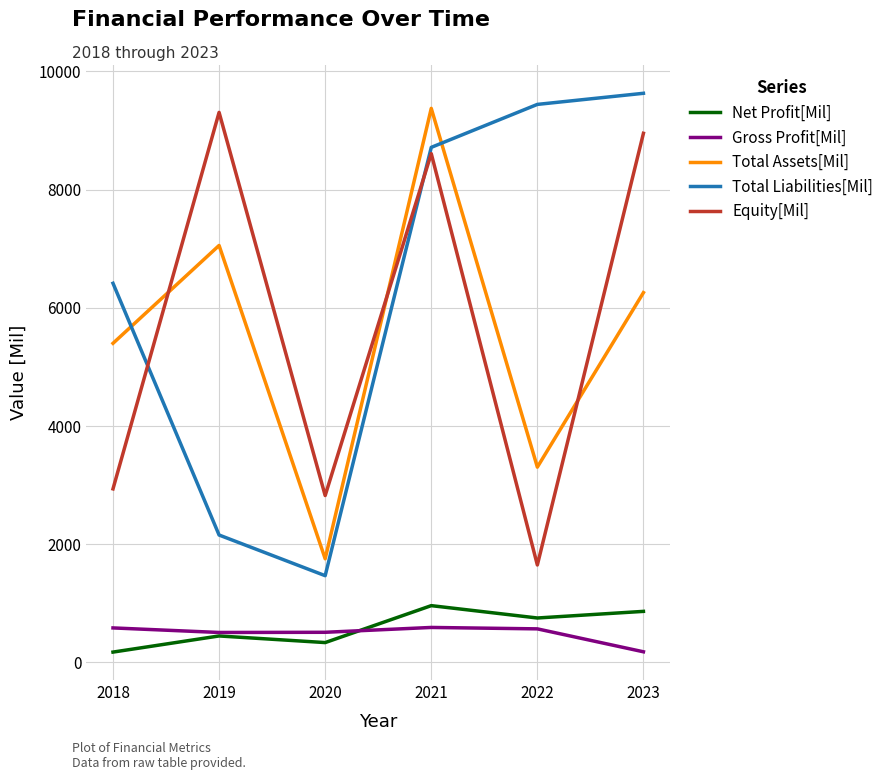

What is the total value across all series at 2021?

28255